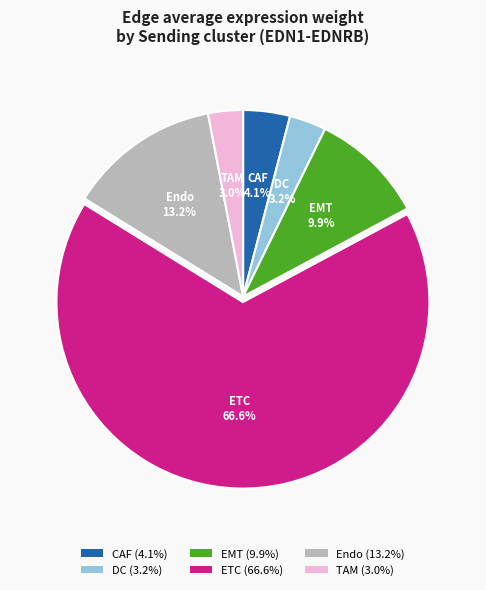

Which category has the biggest portion of the pie?

ETC